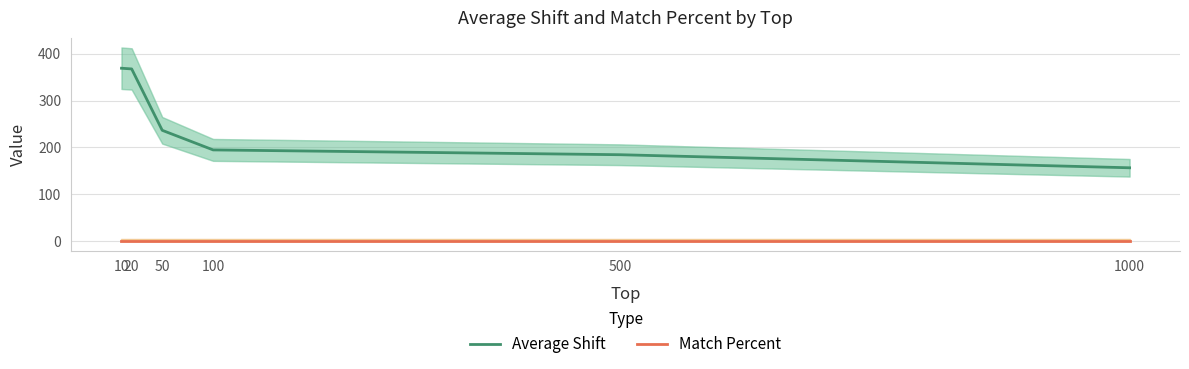

Is the value of Average Shift at 50 greater than the value of Match Percent at 50?

Yes